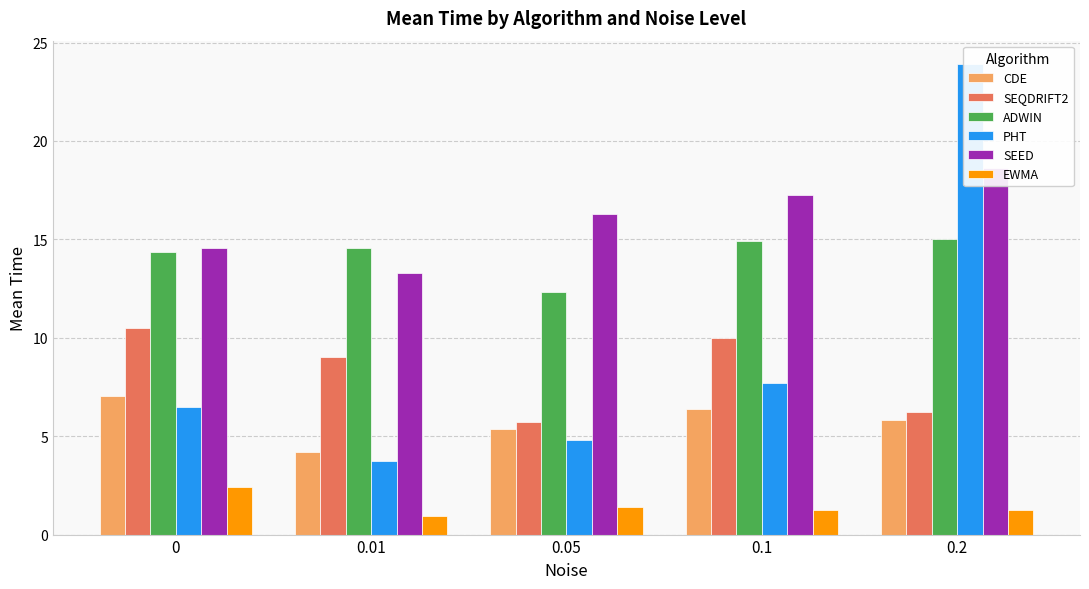

Count the number of categories in the chart.

5